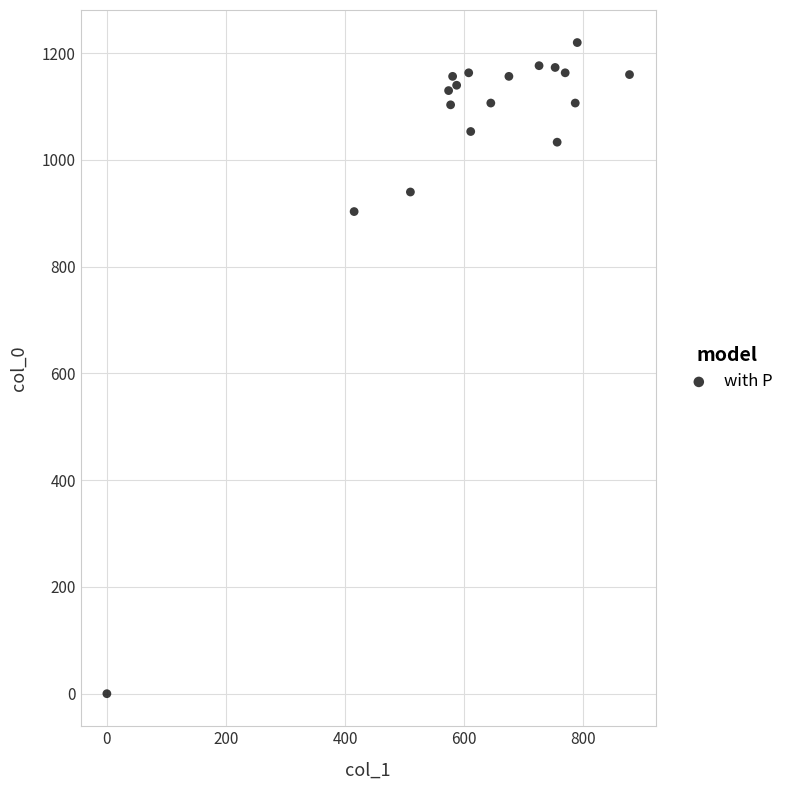

What Y value in the scatter plot is closest to 610?

903.3